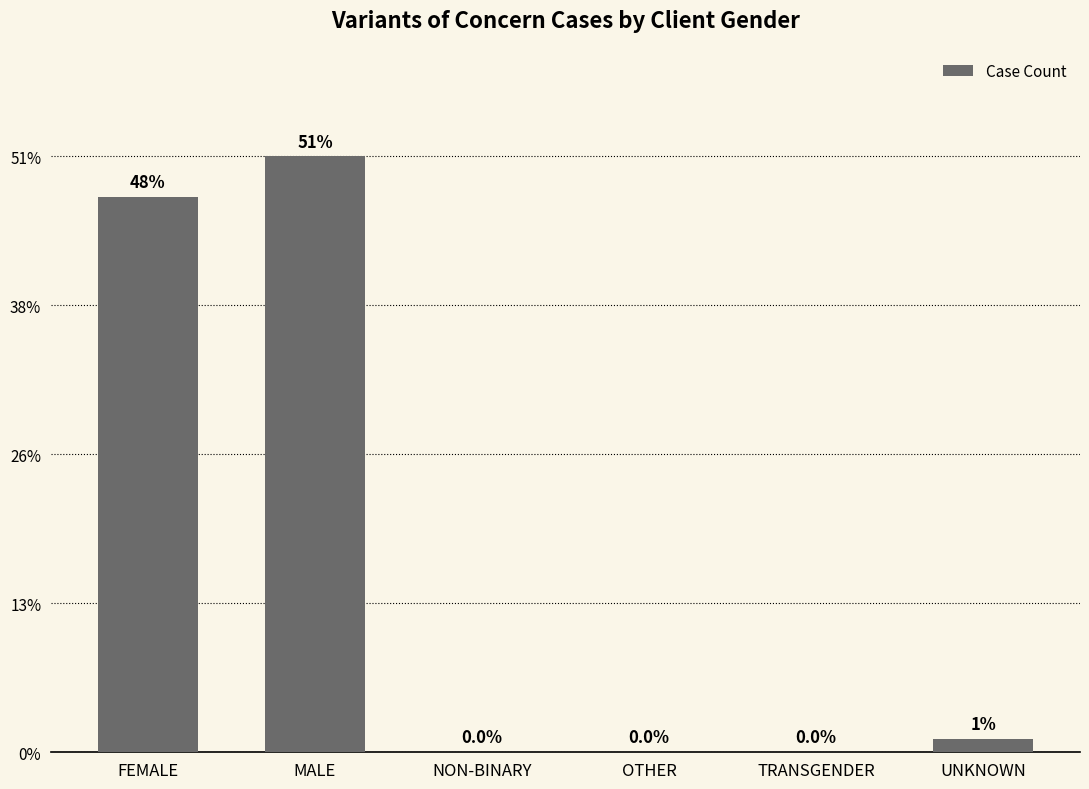

Which label corresponds to the smallest value in the chart?

NON-BINARY